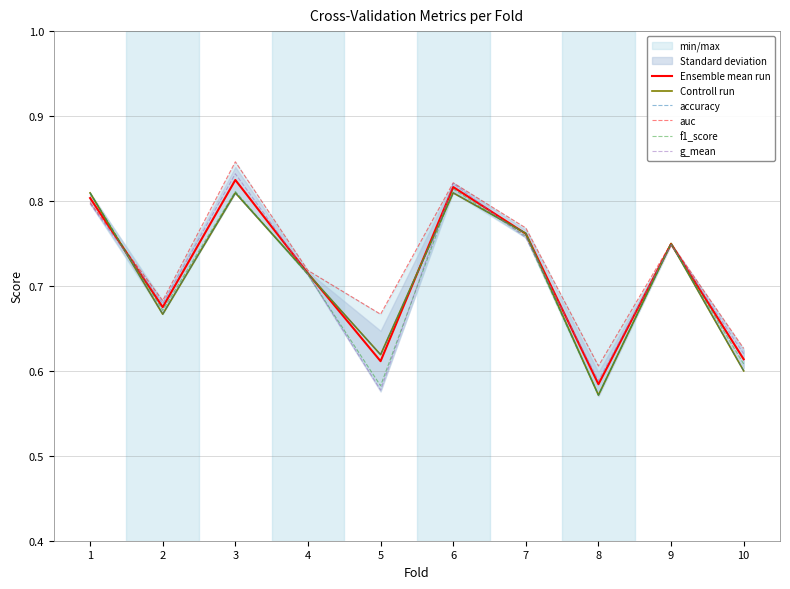

How many categories are shown in the chart?

10